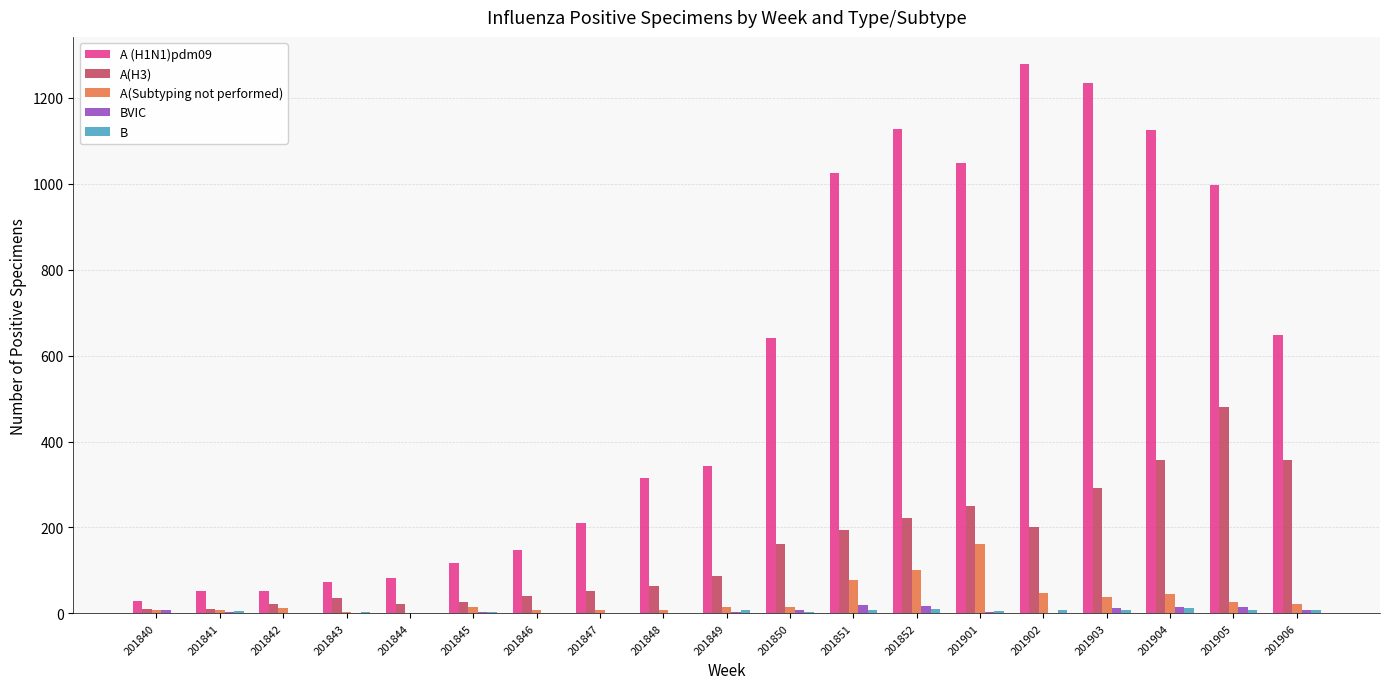

What is the highest value of the A(Subtyping not performed) series?

161